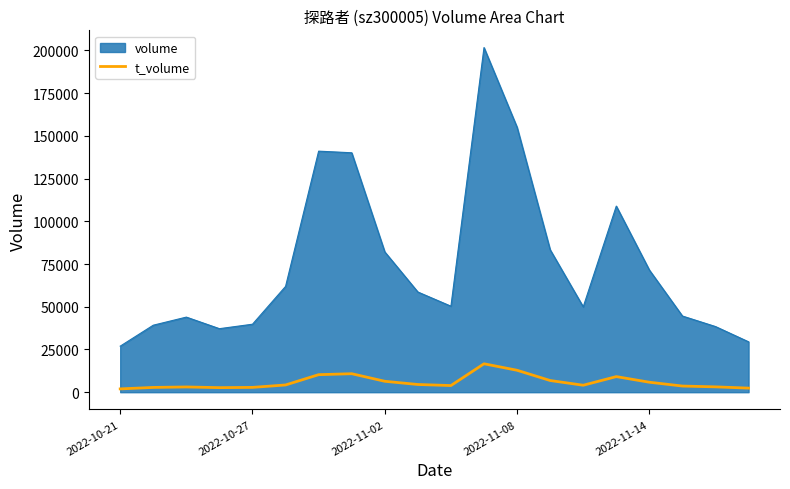

What is the maximum value shown in the chart?

201636